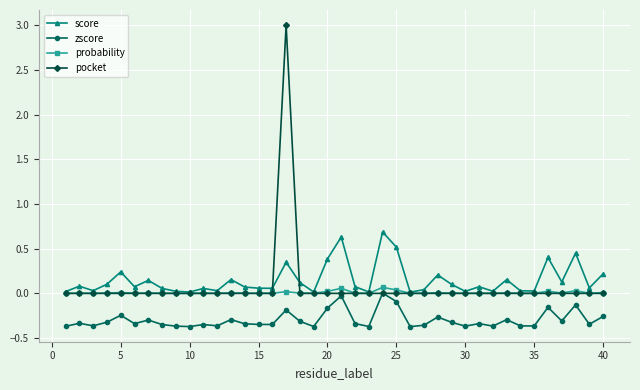

Which series has the widest spread of values?

pocket